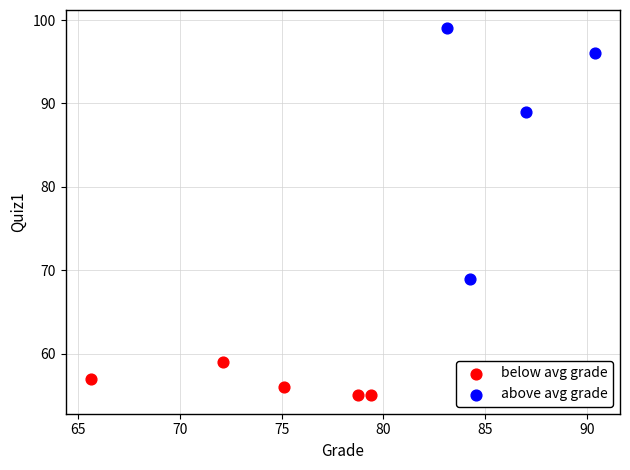

Which series contains the highest Y value?

above avg grade